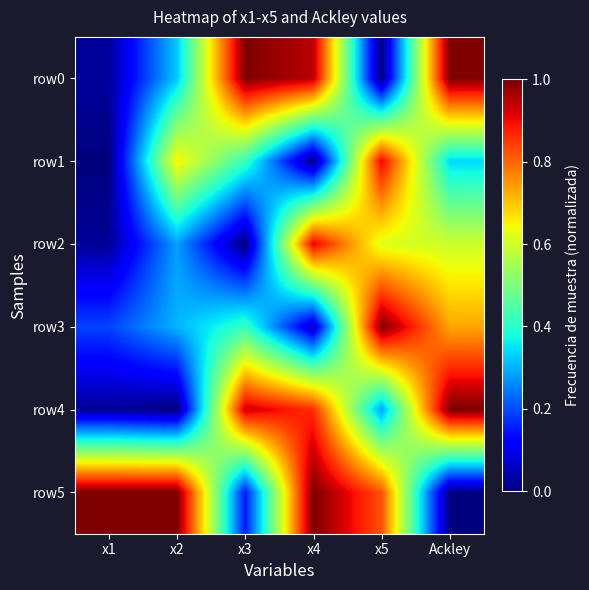

Count the number of data series in this chart.

6